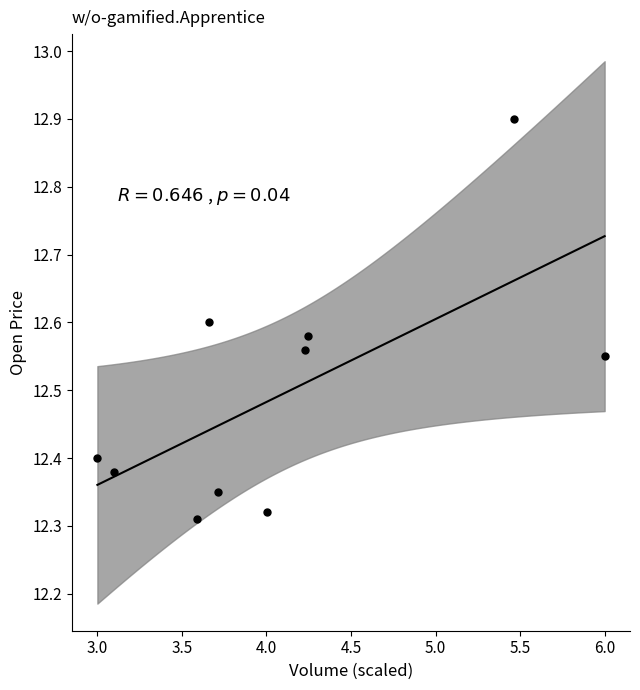

What is the average Y value?

12.5